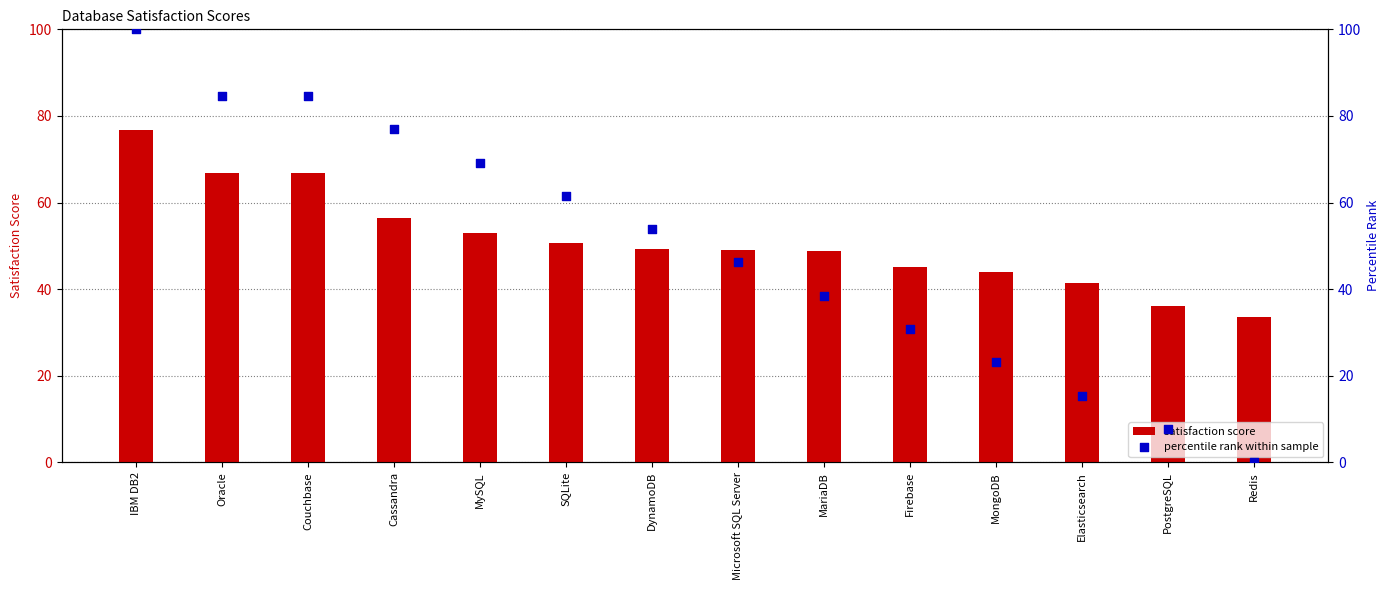

What is the total value across all series at Cassandra?

133.3